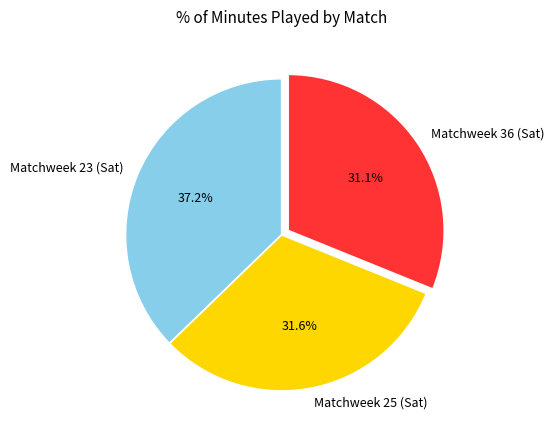

To the nearest percent, what is the combined percentage of Matchweek 36 (Sat) and Matchweek 25 (Sat)?

63%